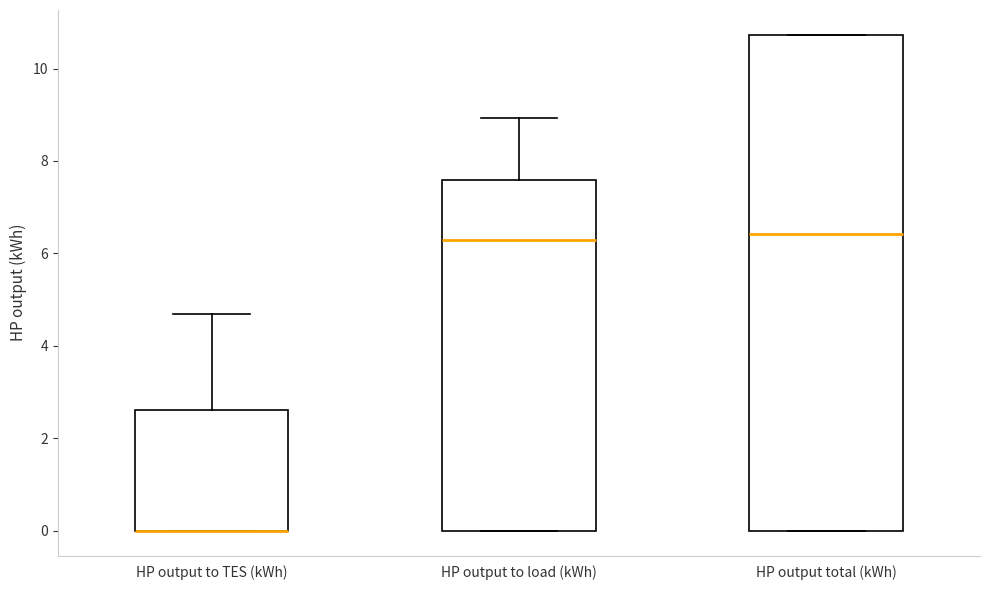

Comparing the boxes themselves (not the whiskers), which one is the tallest?

HP output total (kWh)